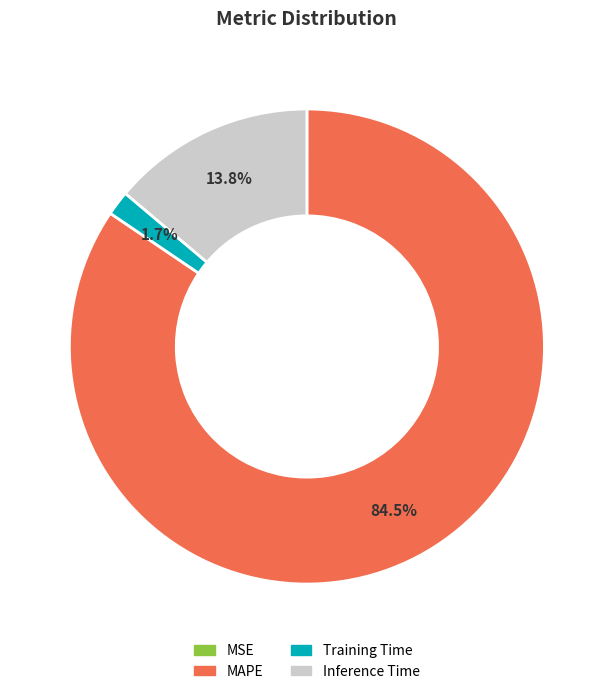

Which slice is the largest?

MAPE